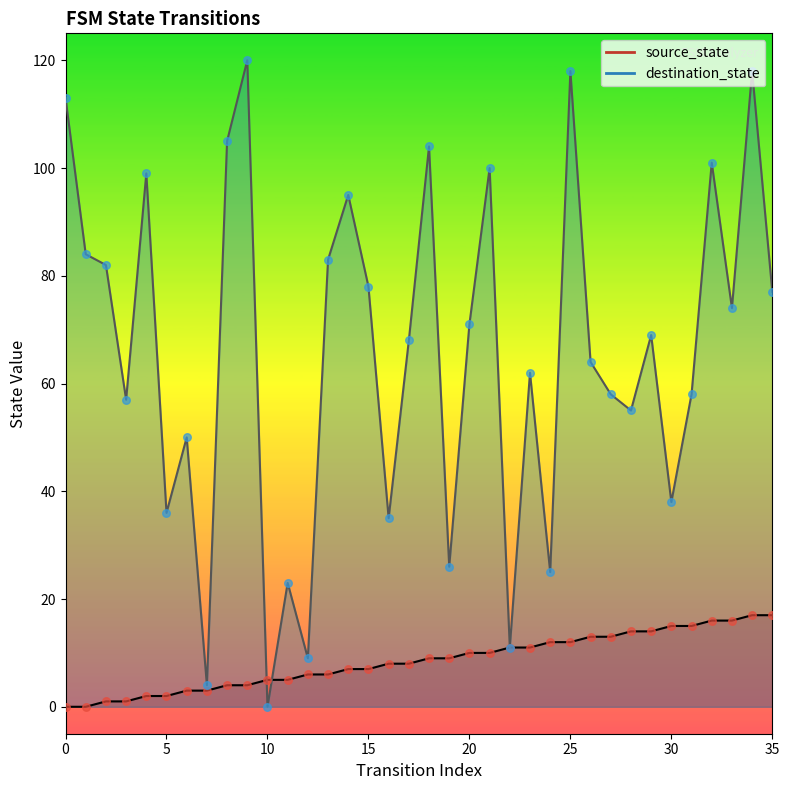

What are all the series names shown in the legend?

source_state, destination_state